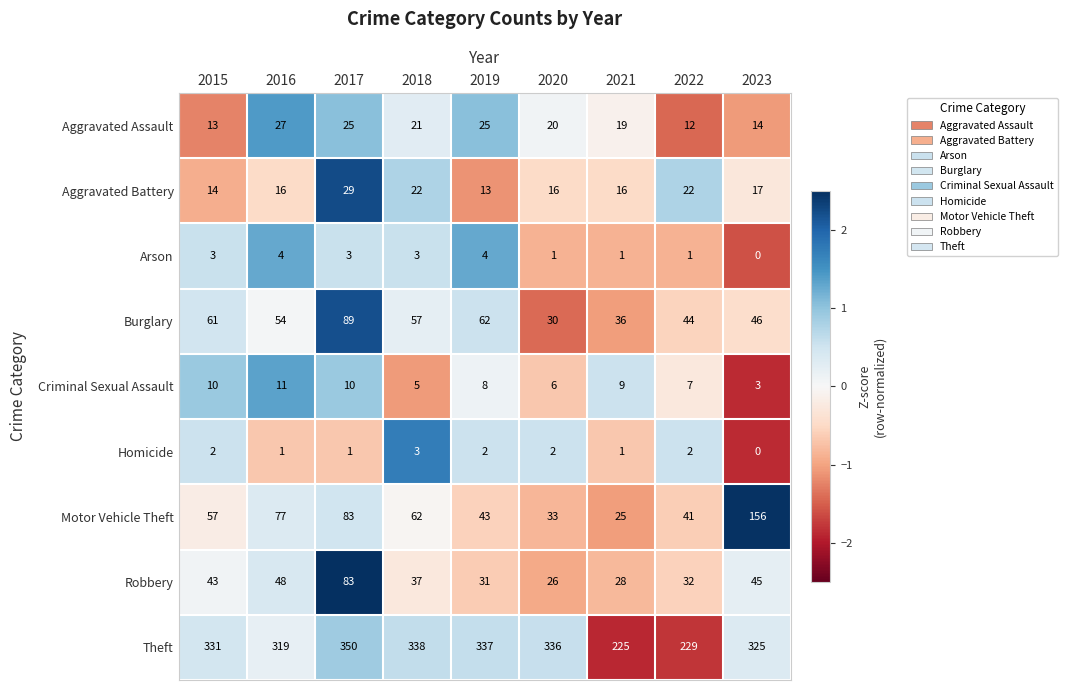

The Homicide series shows 2 at 2019. True or false?

True